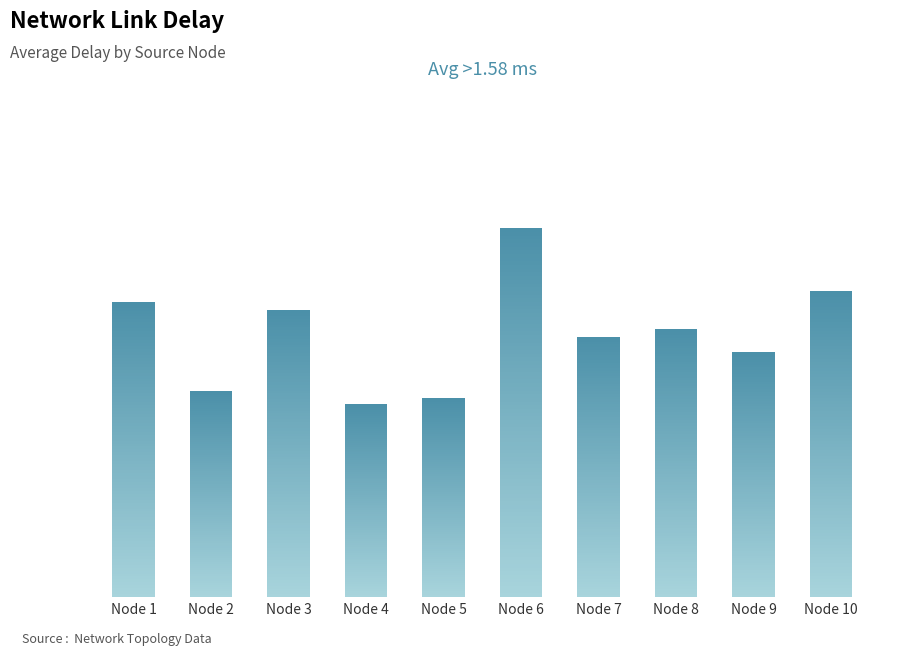

Count the number of values greater than 1.

9